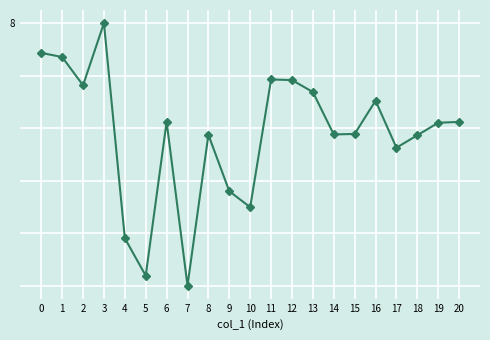

Reading left to right, what are all the values shown in this chart?

0=7.9	1=7.9	2=7.8	3=8.0	4=7.2	5=7.0	6=7.6	7=7.0	8=7.6	9=7.4	10=7.3	11=7.8	12=7.8	13=7.7	14=7.6	15=7.6	16=7.7	17=7.5	18=7.6	19=7.6	20=7.6